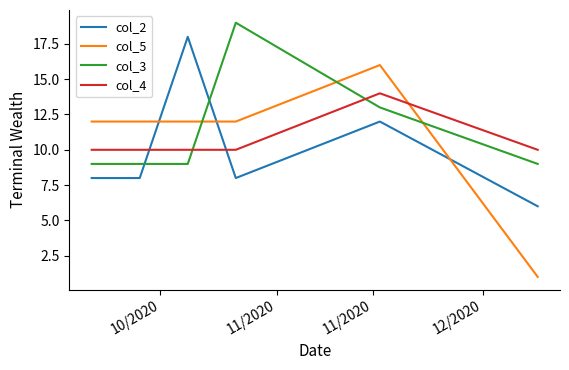

Which series has the widest spread of values?

col_5